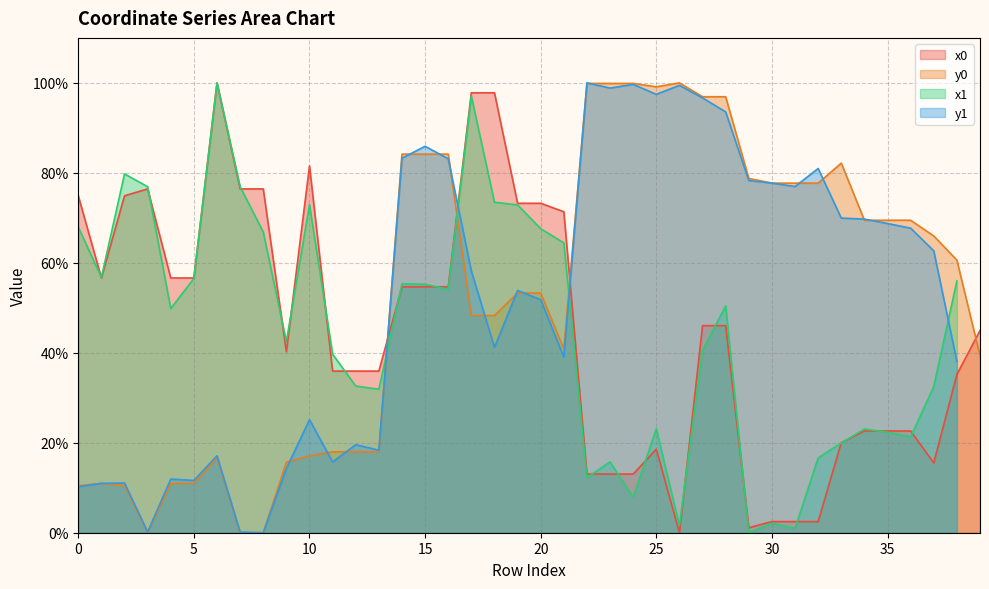

Where is the first local maximum for y0?

1